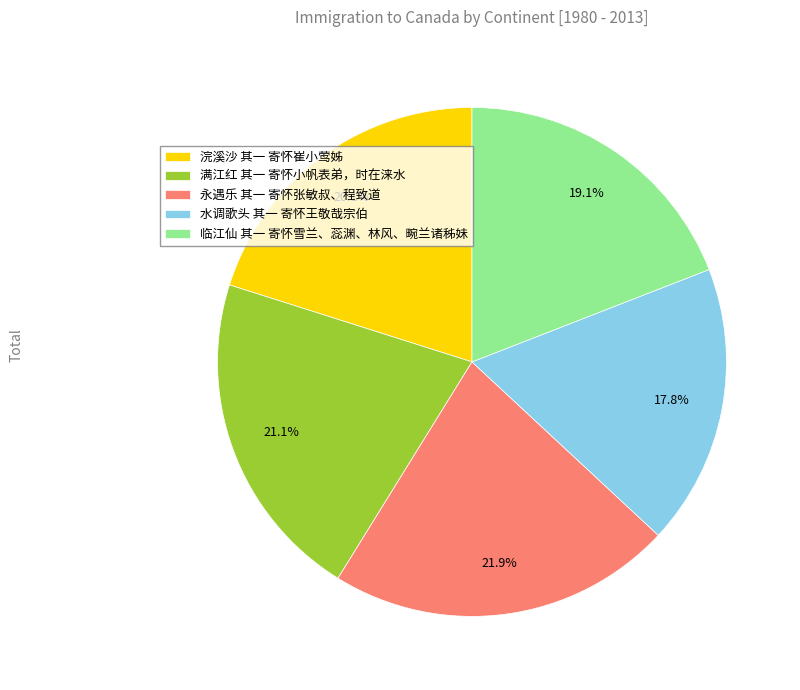

What is the total percentage of 满江红 其一 寄怀小帆表弟，时在涞水 and 永遇乐 其一 寄怀张敏叔、程致道?

43.0%